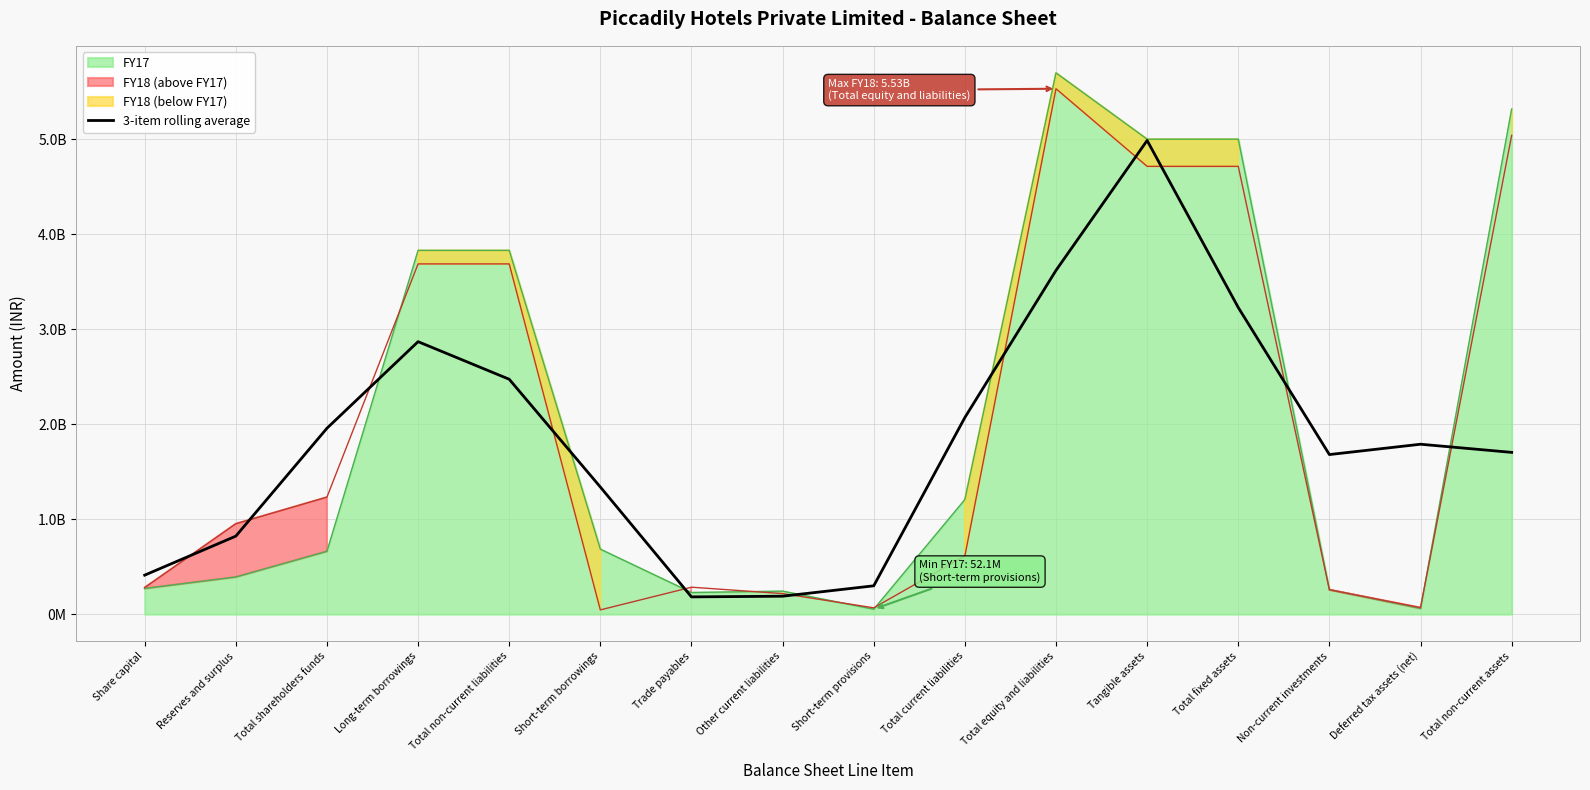

Does the chart have visible grid lines?

Yes